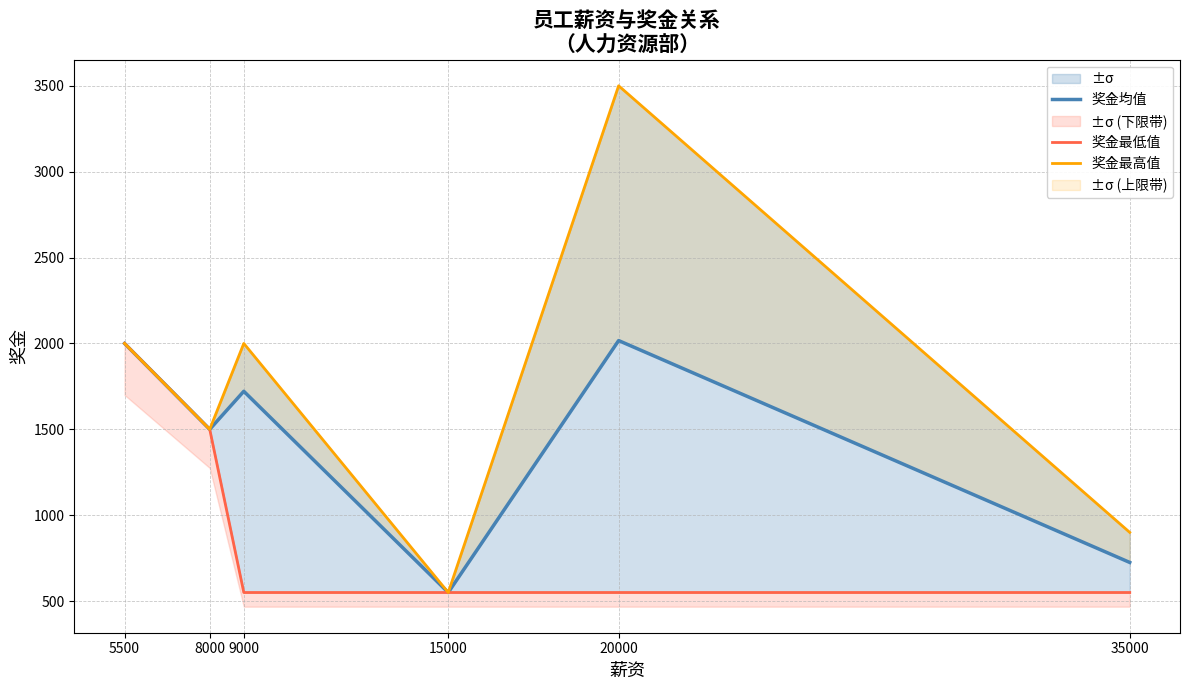

True or false: 奖金最高值 and 奖金均值 cross at least once.

False